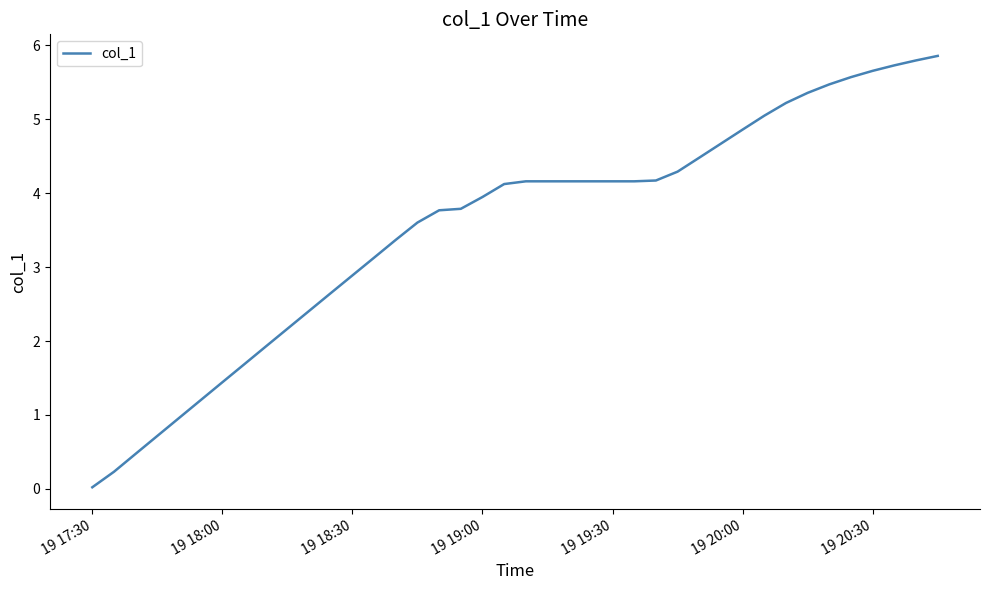

What is the difference between the second highest and second lowest values?

5.6